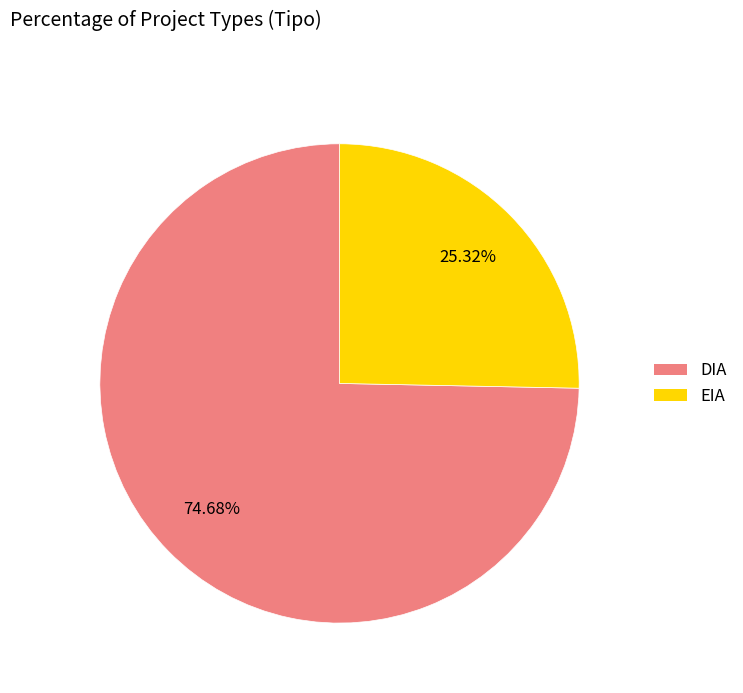

To the nearest percent, what percentage of the pie is EIA?

25%